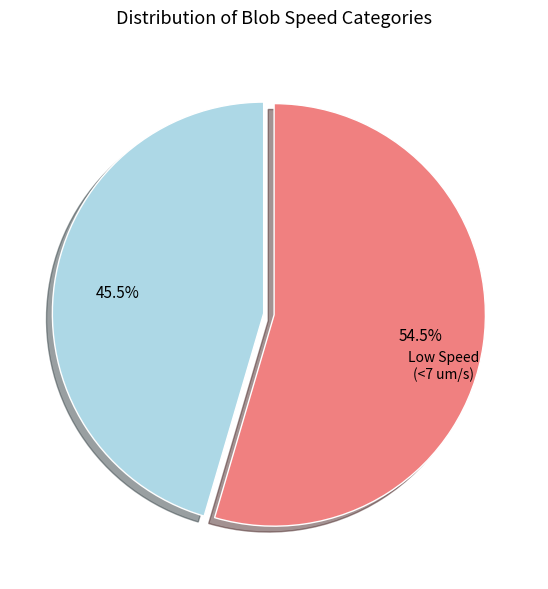

Does any single category account for the majority?

Yes